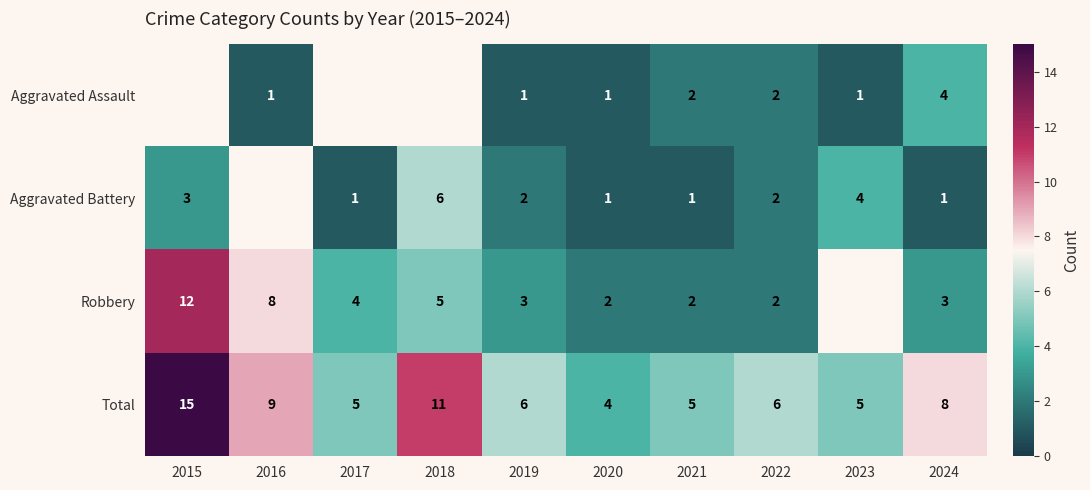

The Robbery series shows 1 at 2024. True or false?

False